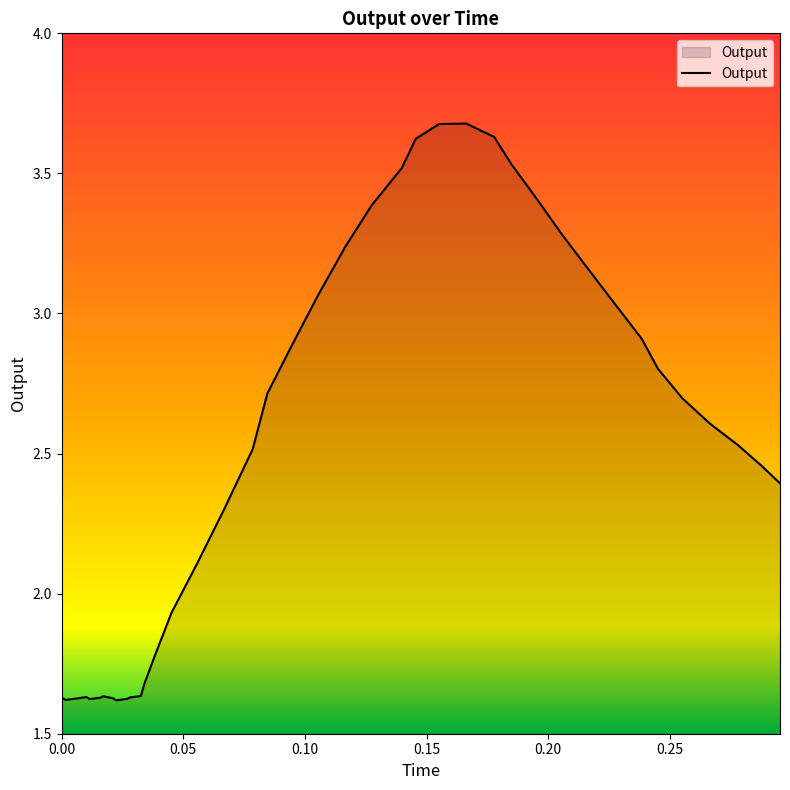

What is the maximum value shown in the chart?

3.7